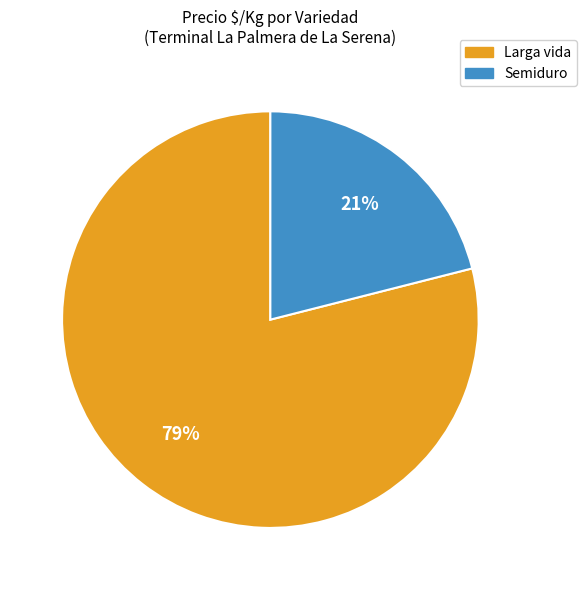

To the nearest percent, what portion does Larga vida represent?

79%